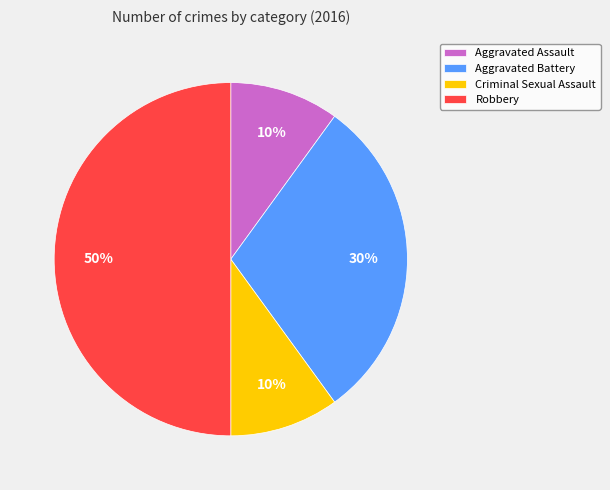

What is the largest slice in the pie chart?

Robbery